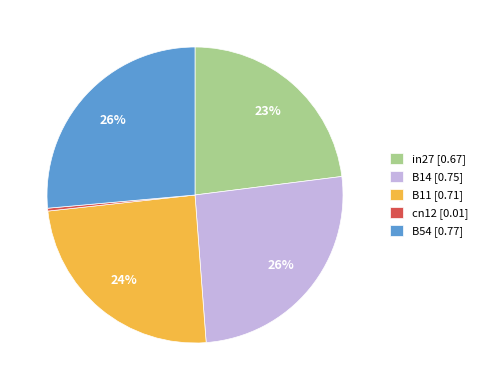

Is there any slice that represents more than half of the pie?

No